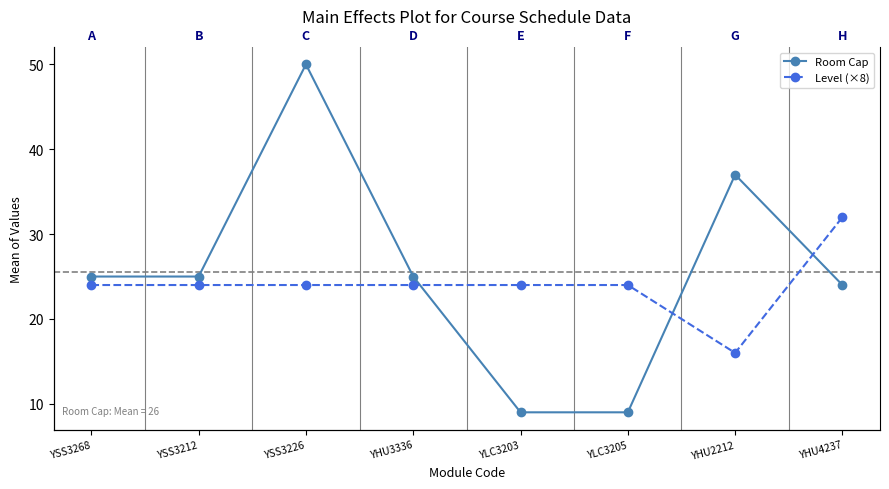

How many interior local peaks does the Room Cap series have?

2